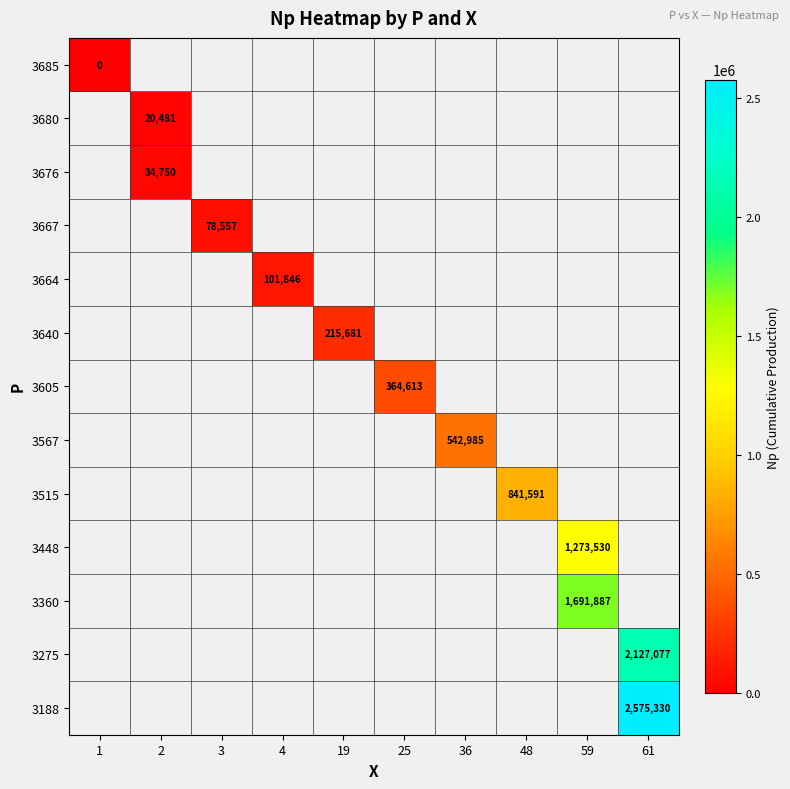

The 3567 series shows 542985 at 36. True or false?

True